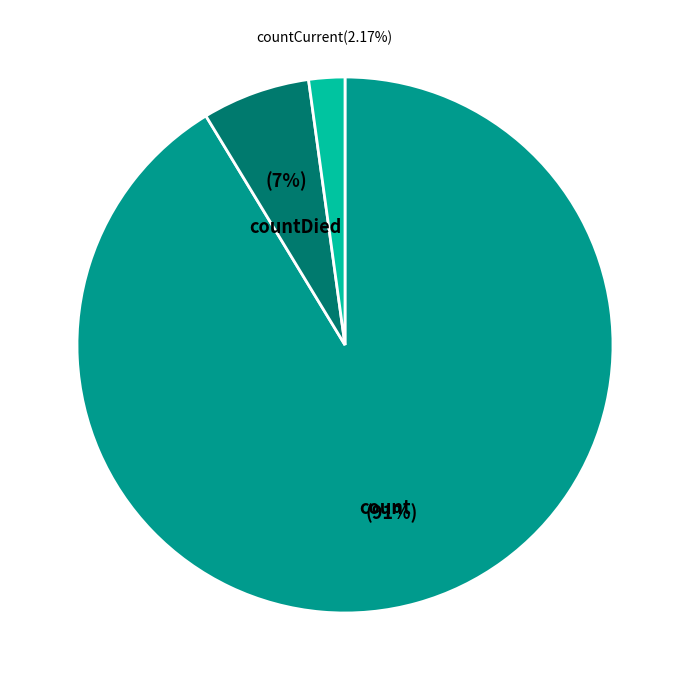

The count slice represents 91% of the pie. True or false?

True